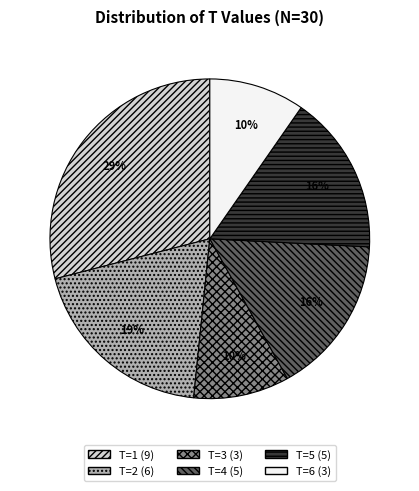

What percentage is the T=6 slice, to the nearest percent?

10%